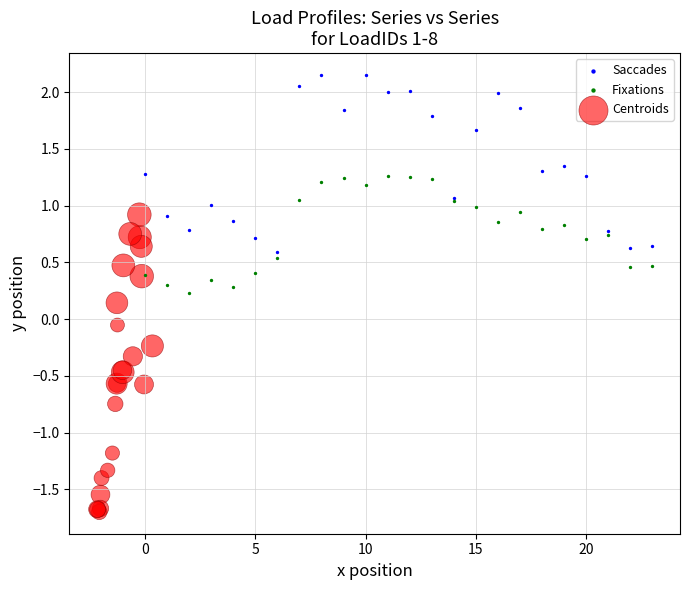

What are all the series names shown in the legend?

Saccades, Fixations, Centroids